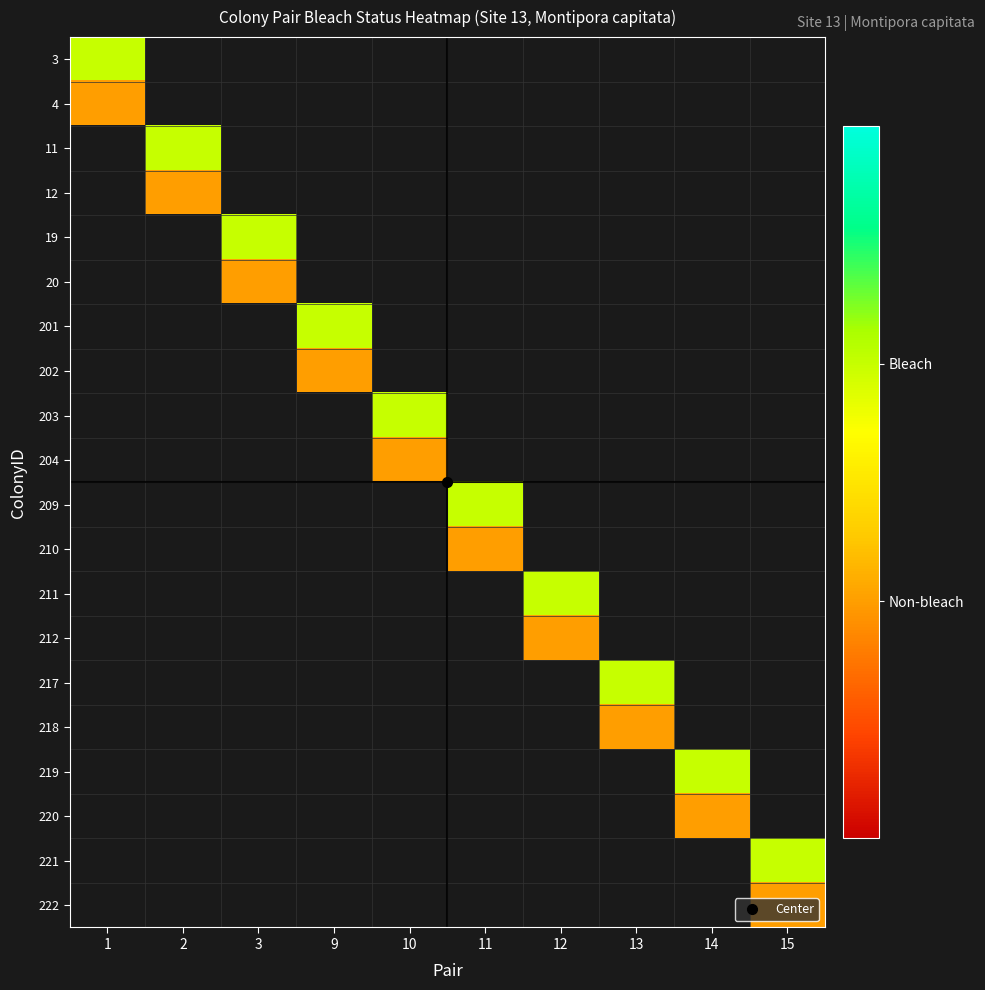

What is the maximum value shown in the chart?

2.0